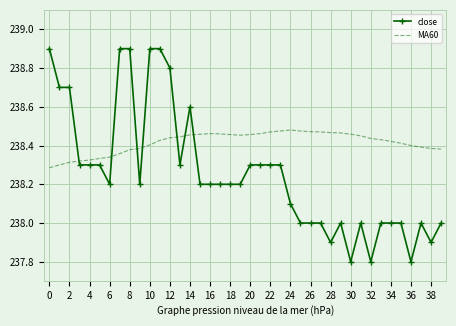

Which series has the largest total across all categories?

MA60